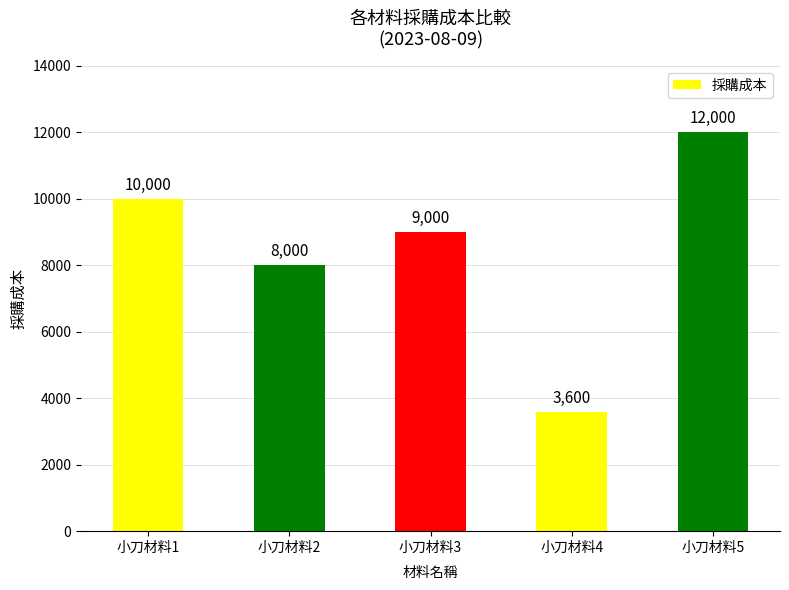

What is the difference between the maximum and minimum values?

8400